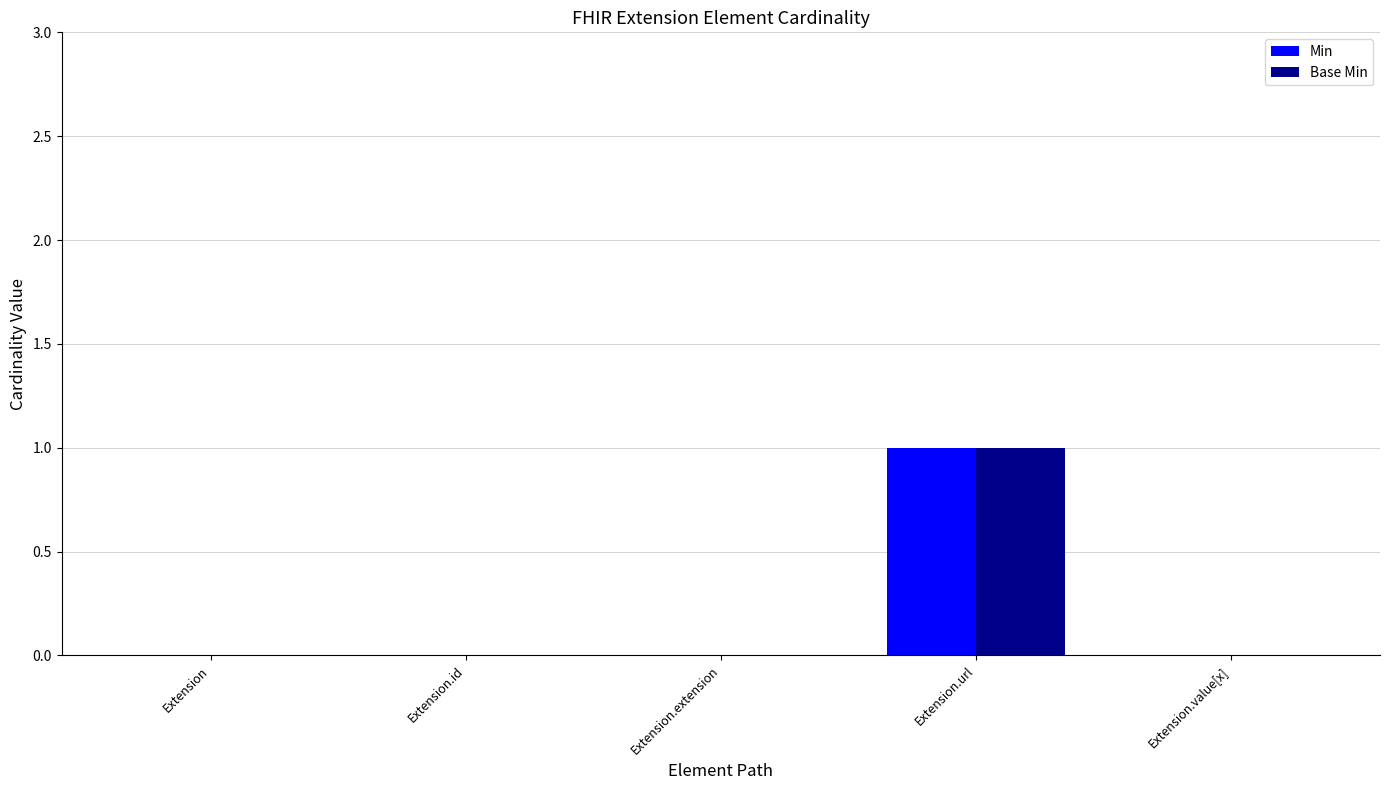

At which label does Base Min reach its peak?

Extension.url